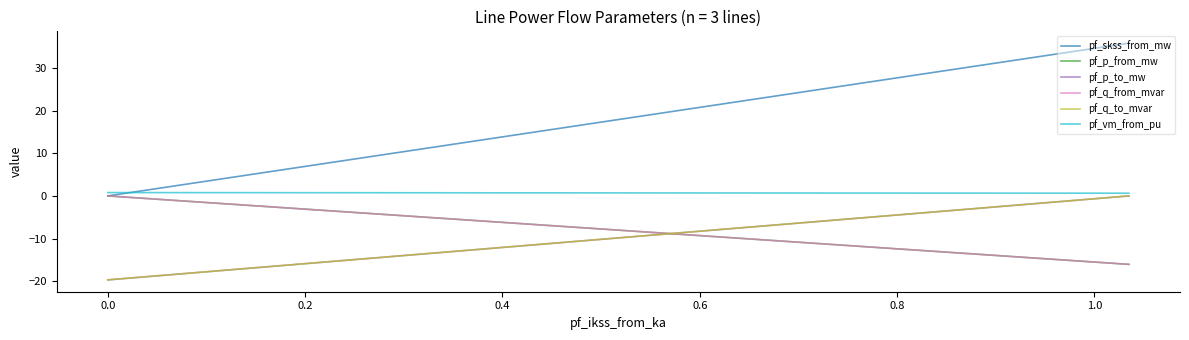

What is the average value of the pf_q_to_mvar series?

-6.6